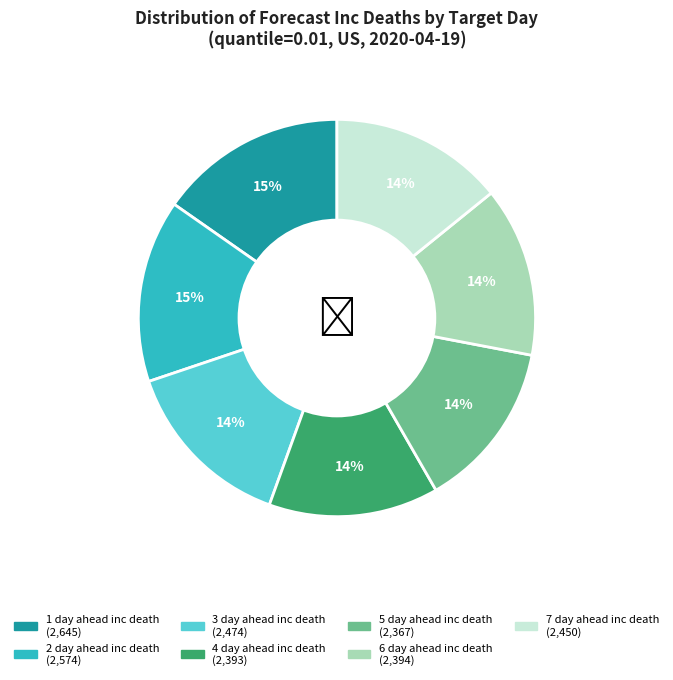

To the nearest percent, what is the average slice percentage?

14%